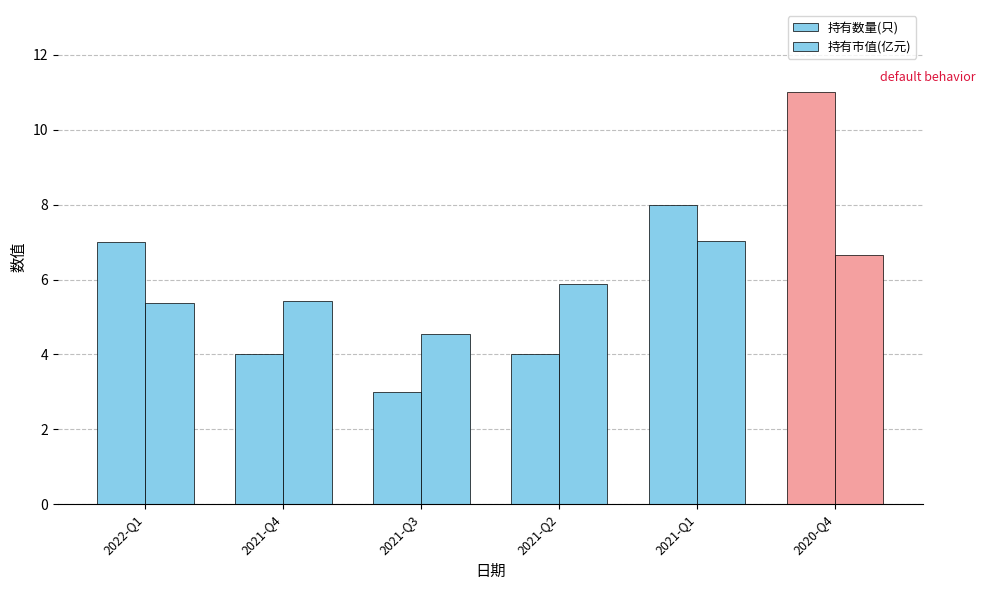

Rank the series by their maximum value, from highest to lowest.

持有数量(只), 持有市值(亿元)